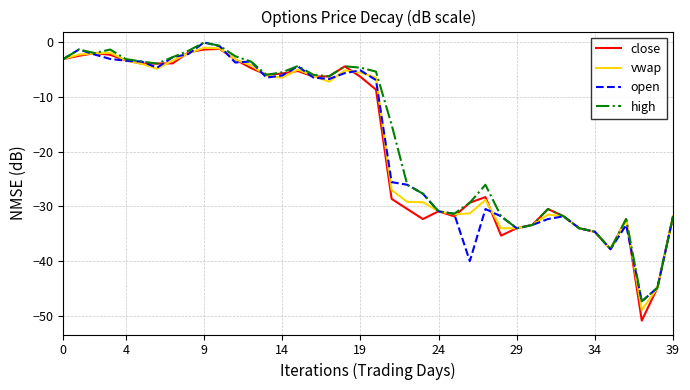

Which series has the widest spread of values?

close